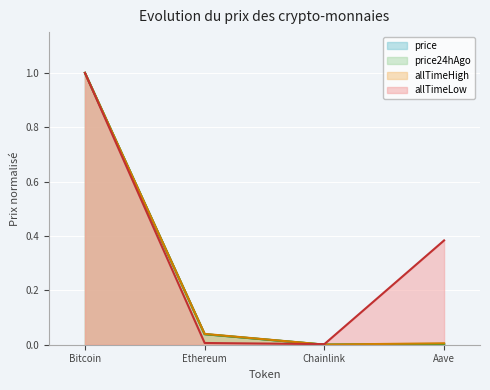

True or false: price and allTimeHigh cross at least once.

False